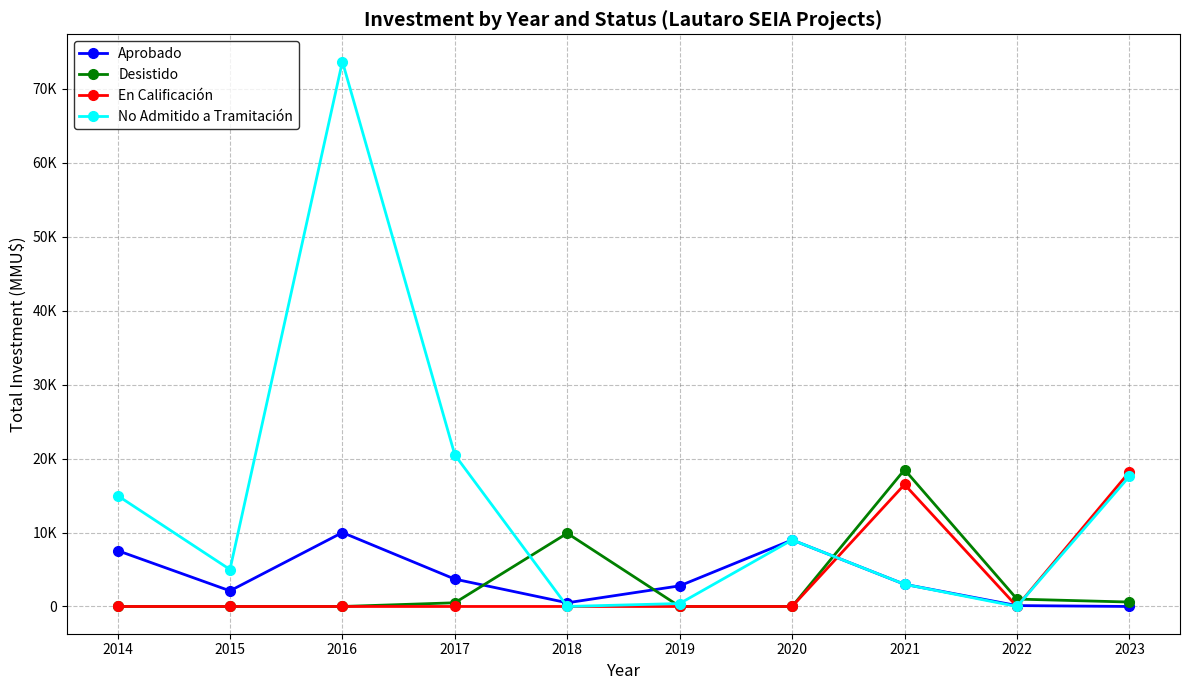

Is this an area chart (filled region under the line)?

No